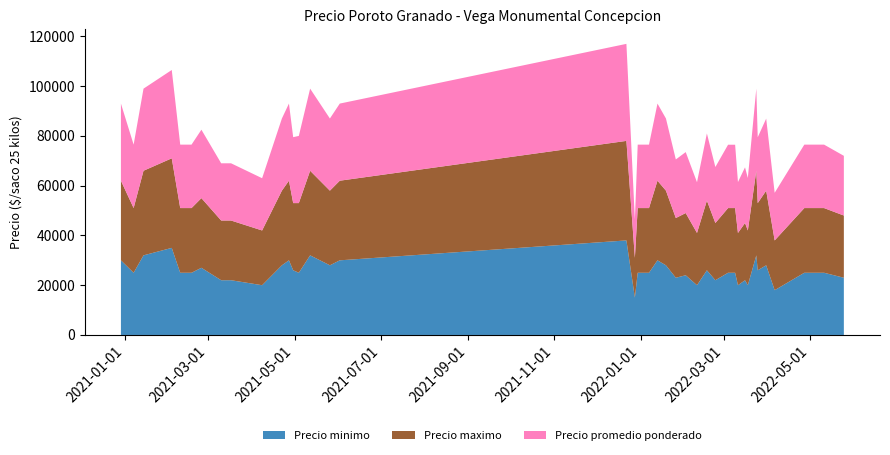

Reading right to left, list all the values displayed in this chart.

Precio minimo: 2022-02-02=24000	2021-04-30=26000	2022-05-25=23000	2021-01-07=25000	2021-02-24=27000	2022-03-16=22000	2021-04-08=20000	2021-12-28=15000	2021-06-02=30000	2022-04-06=18000	2021-02-09=25000	2020-12-29=30000	2022-03-25=26000	2022-04-27=25000	2022-01-07=25000	2022-05-11=25000	2021-01-14=32000	2021-04-22=28000	2021-05-26=28000	2021-12-22=38000	2022-02-23=22000	2022-03-09=25000	2022-02-17=26000	2022-03-11=20000	2022-01-26=23000	2022-03-31=28000	2022-03-18=20000	2021-05-12=32000	2021-04-27=30000	2021-12-30=25000	2022-02-10=20000	2022-01-13=30000	2022-03-04=25000	2021-03-17=22000	2022-01-19=28000	2021-02-03=35000	2021-03-10=22000	2021-02-17=25000	2021-05-04=25000	2022-03-24=32000
Precio maximo: 2022-02-02=25000	2021-04-30=27000	2022-05-25=25000	2021-01-07=26000	2021-02-24=28000	2022-03-16=23000	2021-04-08=22000	2021-12-28=16000	2021-06-02=32000	2022-04-06=20000	2021-02-09=26000	2020-12-29=32000	2022-03-25=27000	2022-04-27=26000	2022-01-07=26000	2022-05-11=26000	2021-01-14=34000	2021-04-22=30000	2021-05-26=30000	2021-12-22=40000	2022-02-23=23000	2022-03-09=26000	2022-02-17=28000	2022-03-11=21000	2022-01-26=24000	2022-03-31=30000	2022-03-18=22000	2021-05-12=34000	2021-04-27=32000	2021-12-30=26000	2022-02-10=21000	2022-01-13=32000	2022-03-04=26000	2021-03-17=24000	2022-01-19=30000	2021-02-03=36000	2021-03-10=24000	2021-02-17=26000	2021-05-04=28000	2022-03-24=34000
Precio promedio ponderado: 2022-02-02=24500	2021-04-30=26500	2022-05-25=24000	2021-01-07=25500	2021-02-24=27500	2022-03-16=22375	2021-04-08=21000	2021-12-28=15400	2021-06-02=31000	2022-04-06=19143	2021-02-09=25500	2020-12-29=31000	2022-03-25=26455	2022-04-27=25500	2022-01-07=25500	2022-05-11=25500	2021-01-14=33000	2021-04-22=29000	2021-05-26=29000	2021-12-22=39000	2022-02-23=22500	2022-03-09=25455	2022-02-17=27000	2022-03-11=20455	2022-01-26=23545	2022-03-31=28960	2022-03-18=21091	2021-05-12=33000	2021-04-27=31000	2021-12-30=25500	2022-02-10=20385	2022-01-13=31000	2022-03-04=25467	2021-03-17=23000	2022-01-19=29000	2021-02-03=35500	2021-03-10=23000	2021-02-17=25500	2021-05-04=27000	2022-03-24=33000